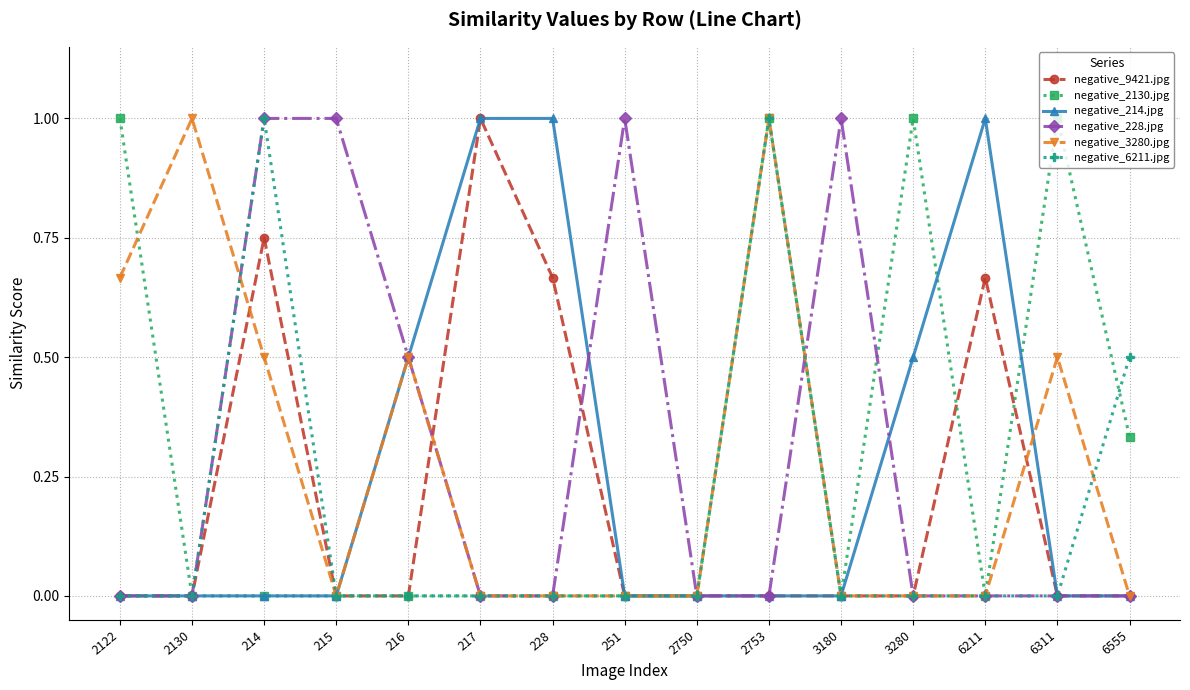

The value of negative_2130.jpg at 214 is 0.4. True or false?

False